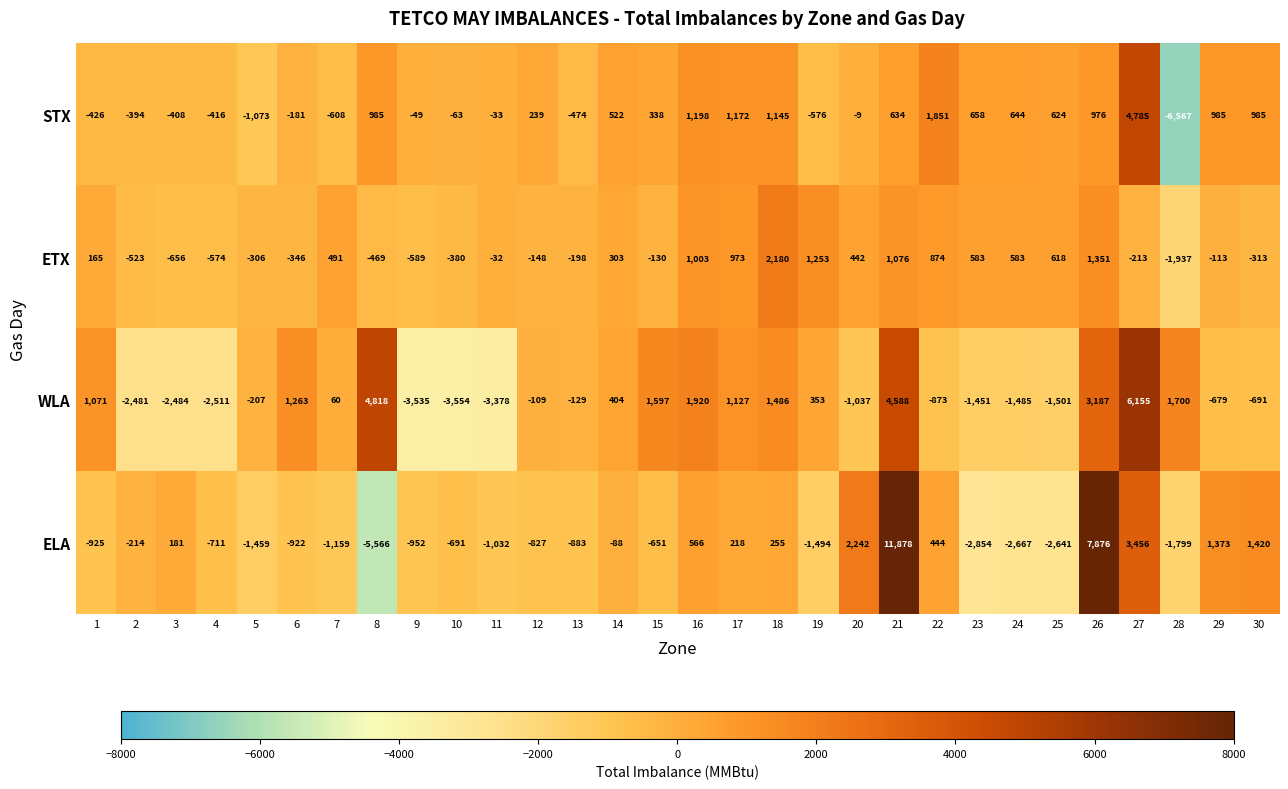

What is the difference between the maximum and minimum values in the WLA series?

9709